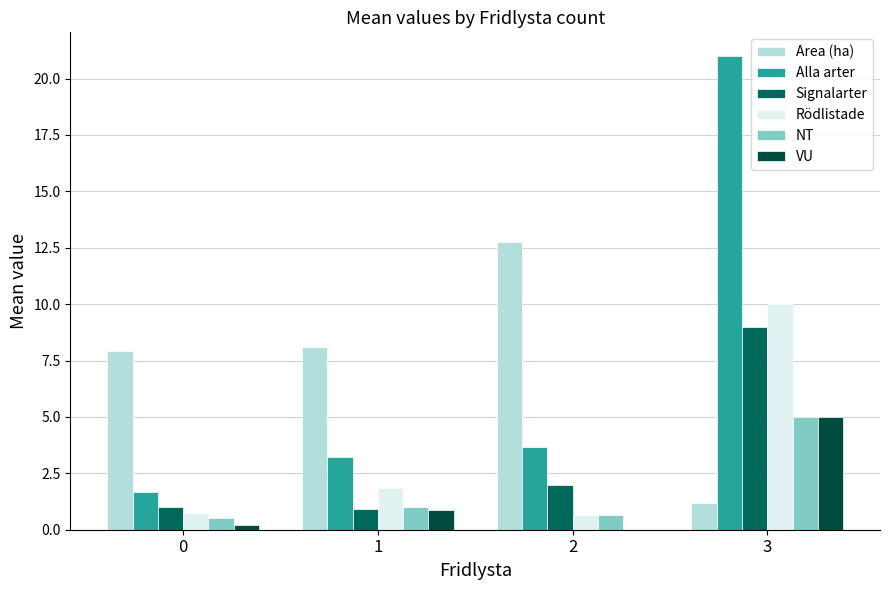

Which series has the largest range (max minus min)?

Alla arter